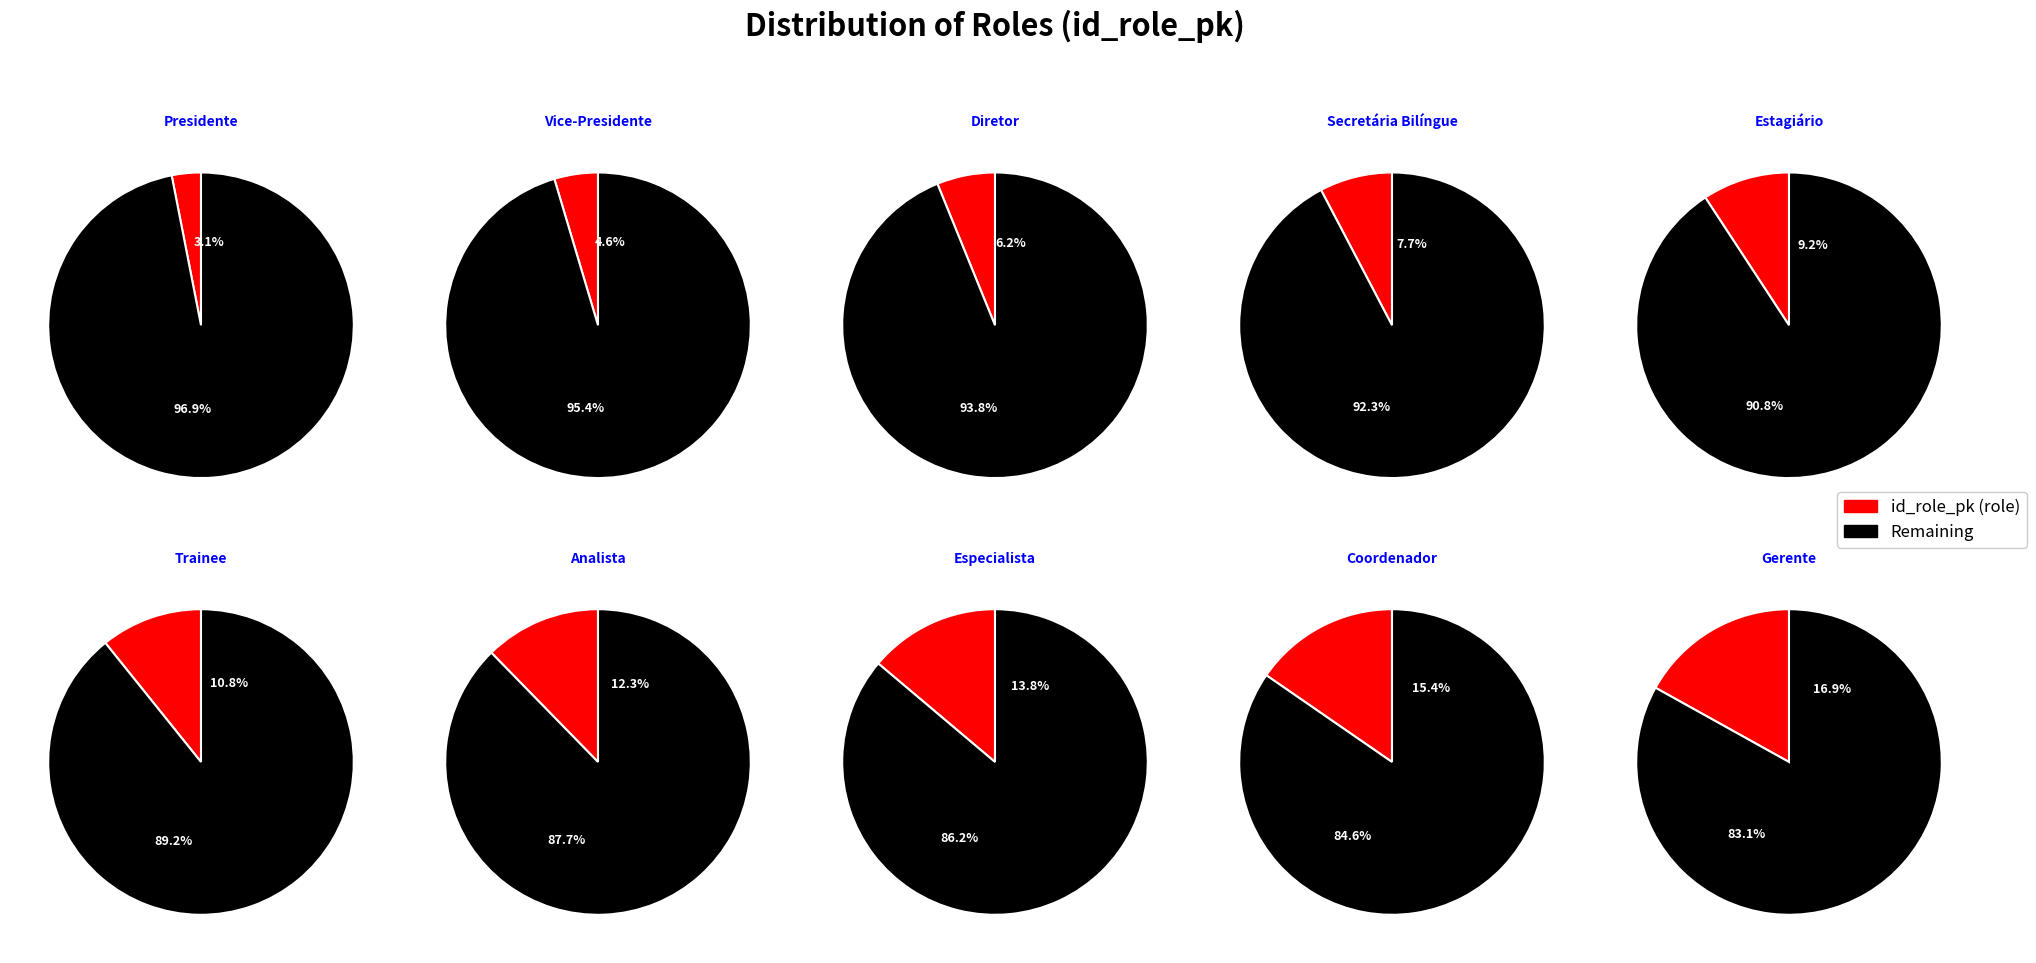

Rank the categories by value from lowest to highest.

Presidente, Vice-Presidente, Diretor, Secretária Bilíngue, Estagiário, Trainee, Analista, Especialista, Coordenador, Gerente